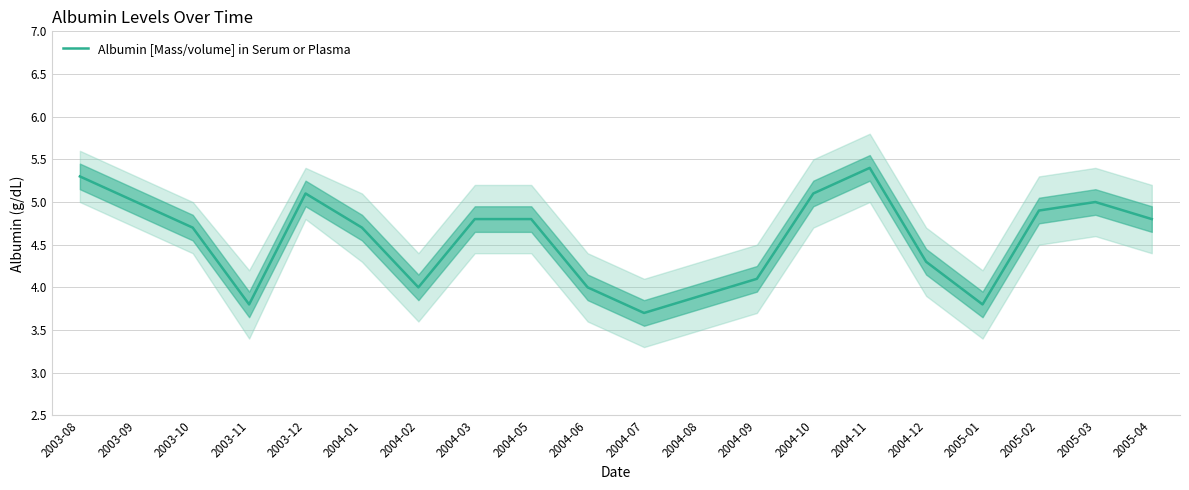

Where is the first local maximum?

2003-12